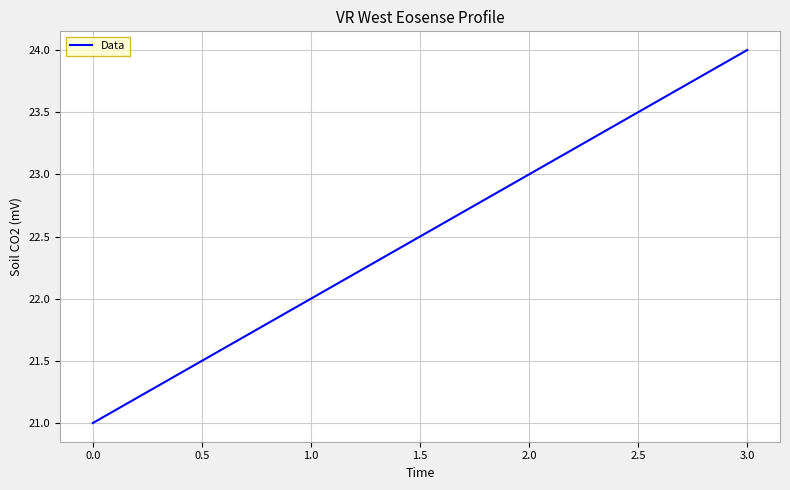

The chart shows a value of 22 at 1.0. True or false?

True